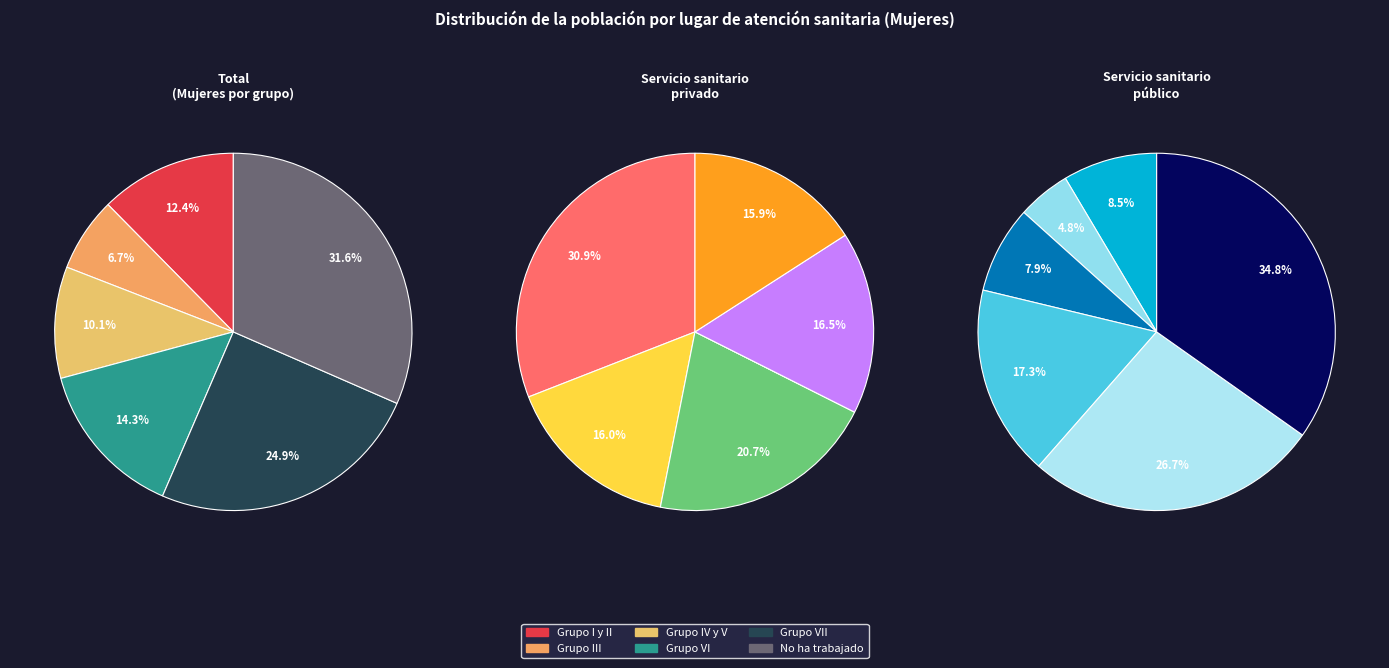

Is No ha trabajado the majority of the pie?

No